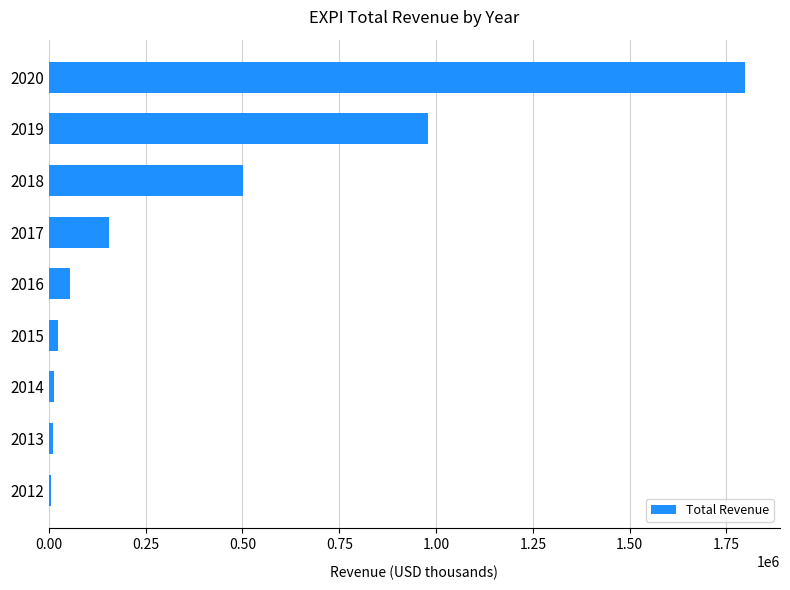

What is the change in value from 2017 to 2020?

+1642200